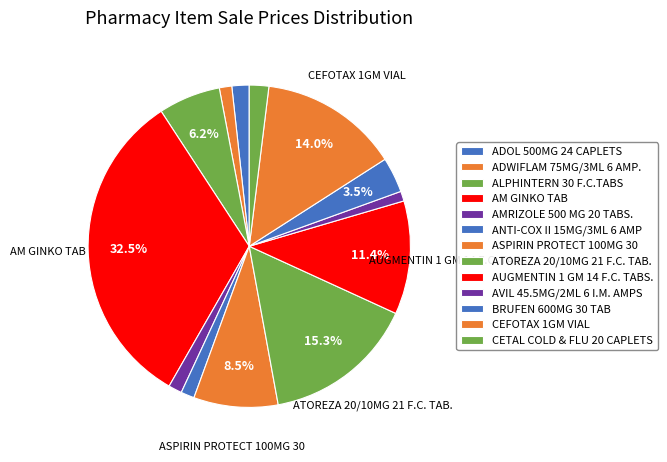

True or false: AMRIZOLE 500 MG 20 TABS. accounts for 1% of the total.

True